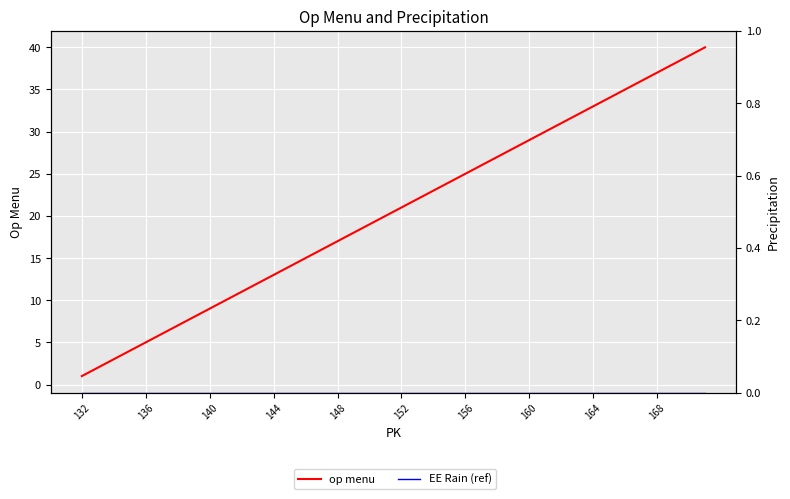

How many data points in op menu are less than 21?

20